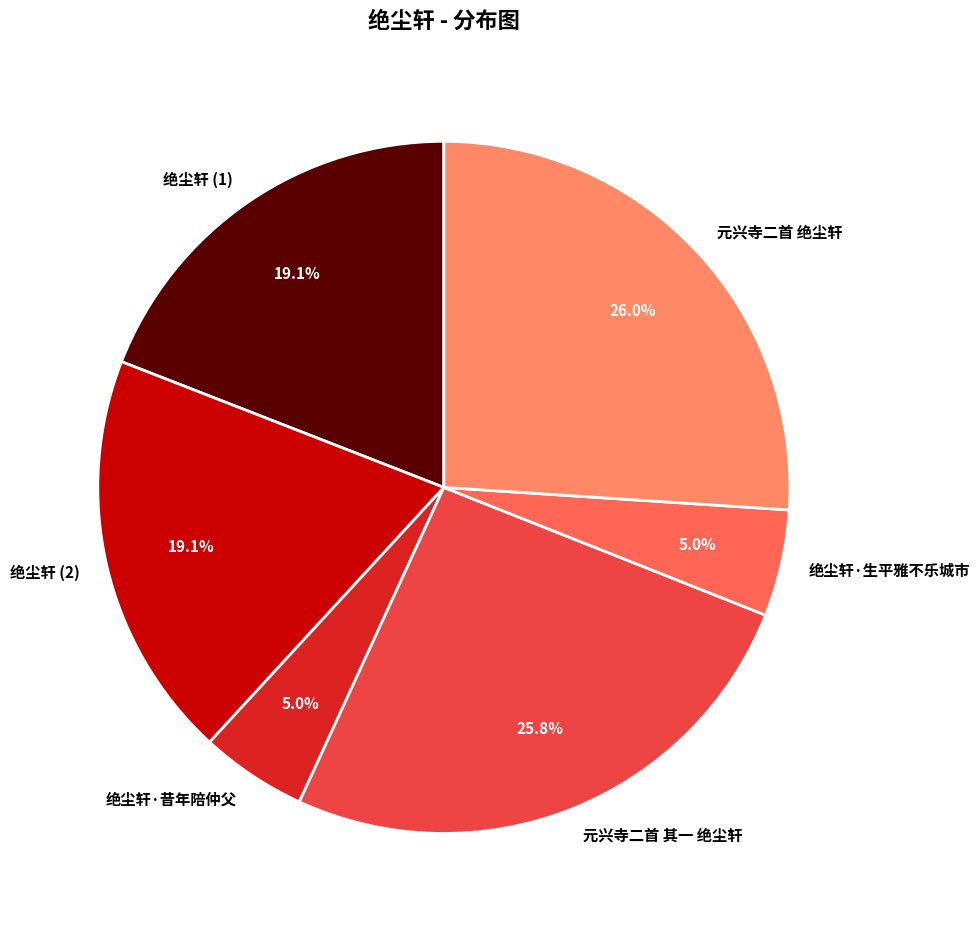

Is there a majority slice in this chart?

No